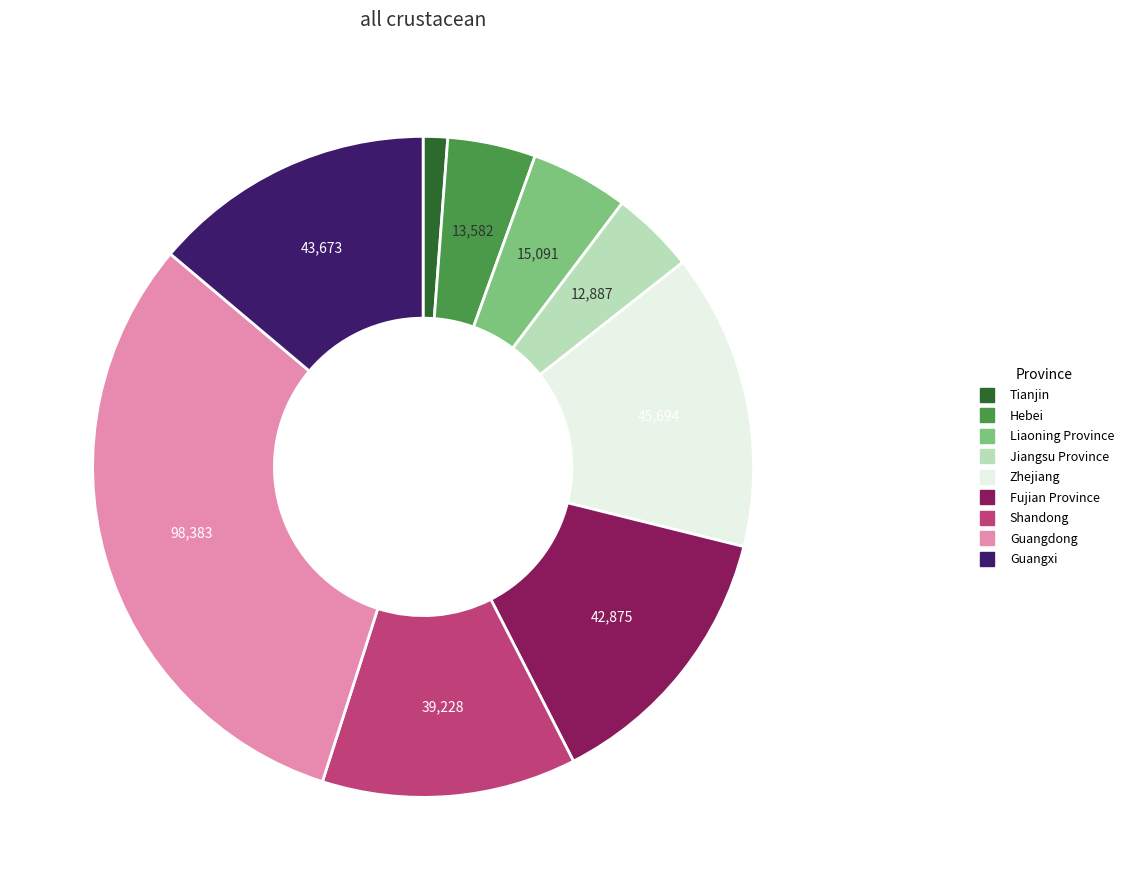

The Jiangsu Province slice represents 4% of the pie. True or false?

True